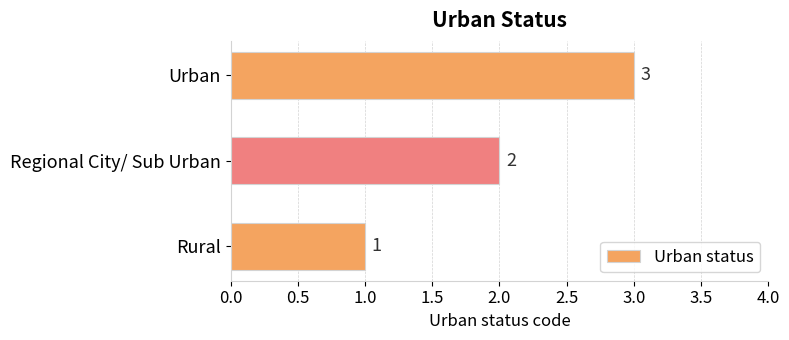

Are the bars grouped side by side (vs. stacked)?

No